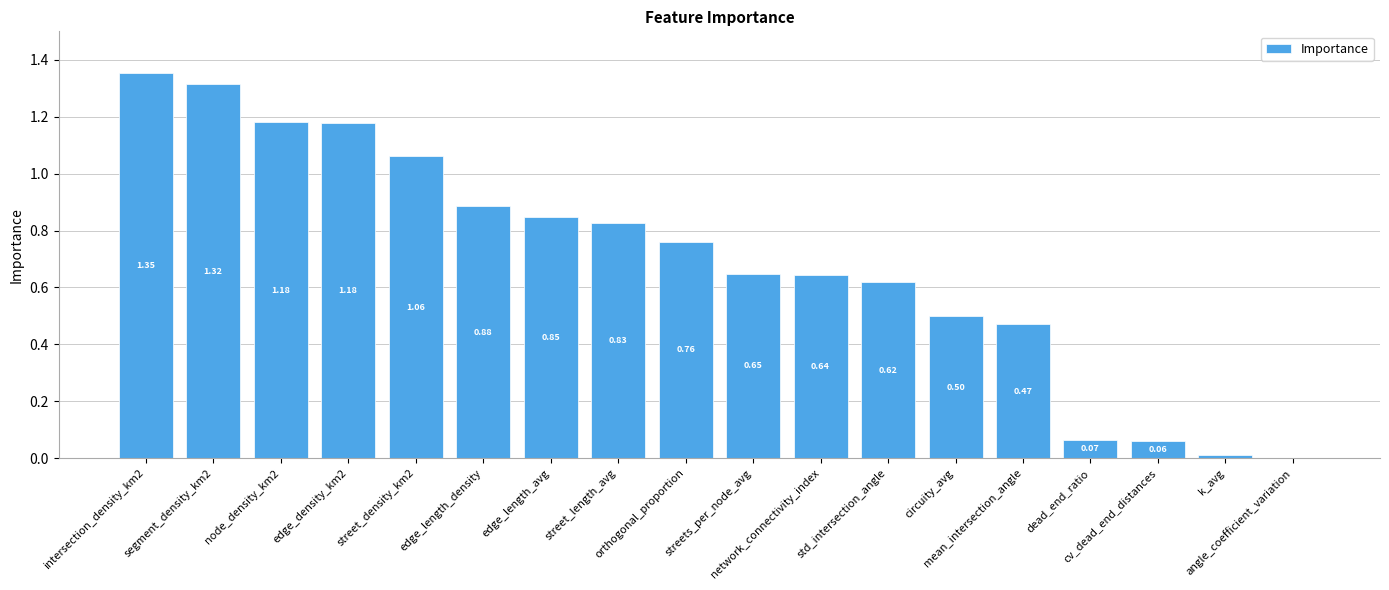

What is the sum of the values at edge_length_avg and streets_per_node_avg?

1.5